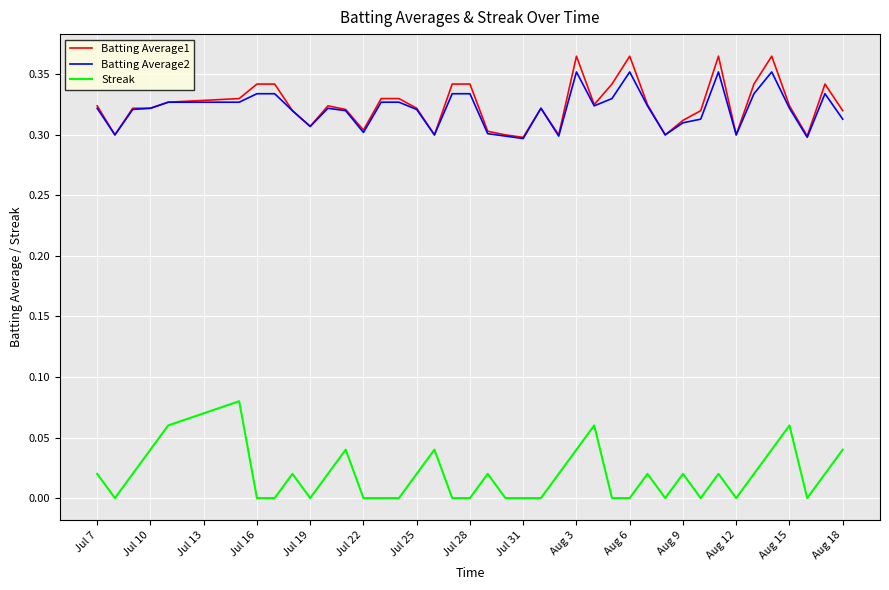

True or false: Batting Average2 and Streak cross at least once.

False